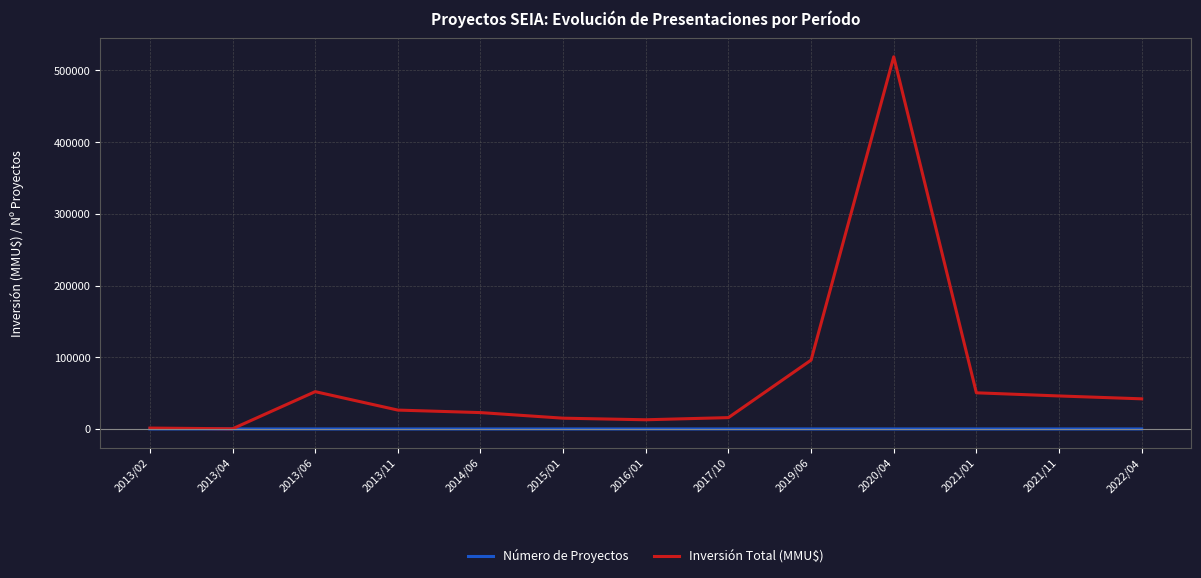

What is the maximum value shown in the chart?

519000